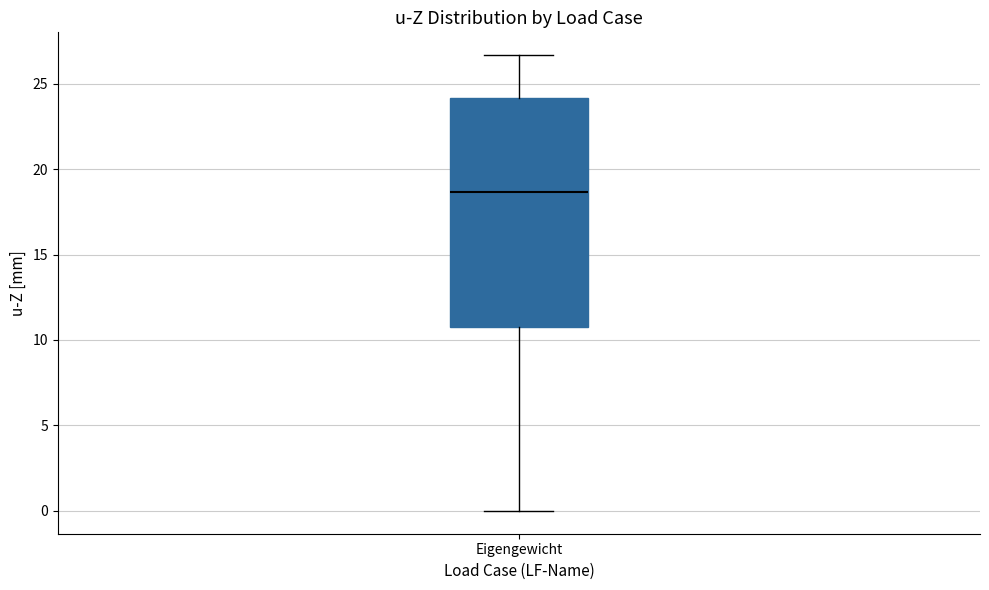

Where does the upper whisker of the box for Eigengewicht end on the y-axis? The values are not printed on the chart, so give them approximately, as read against the axis.

26.5